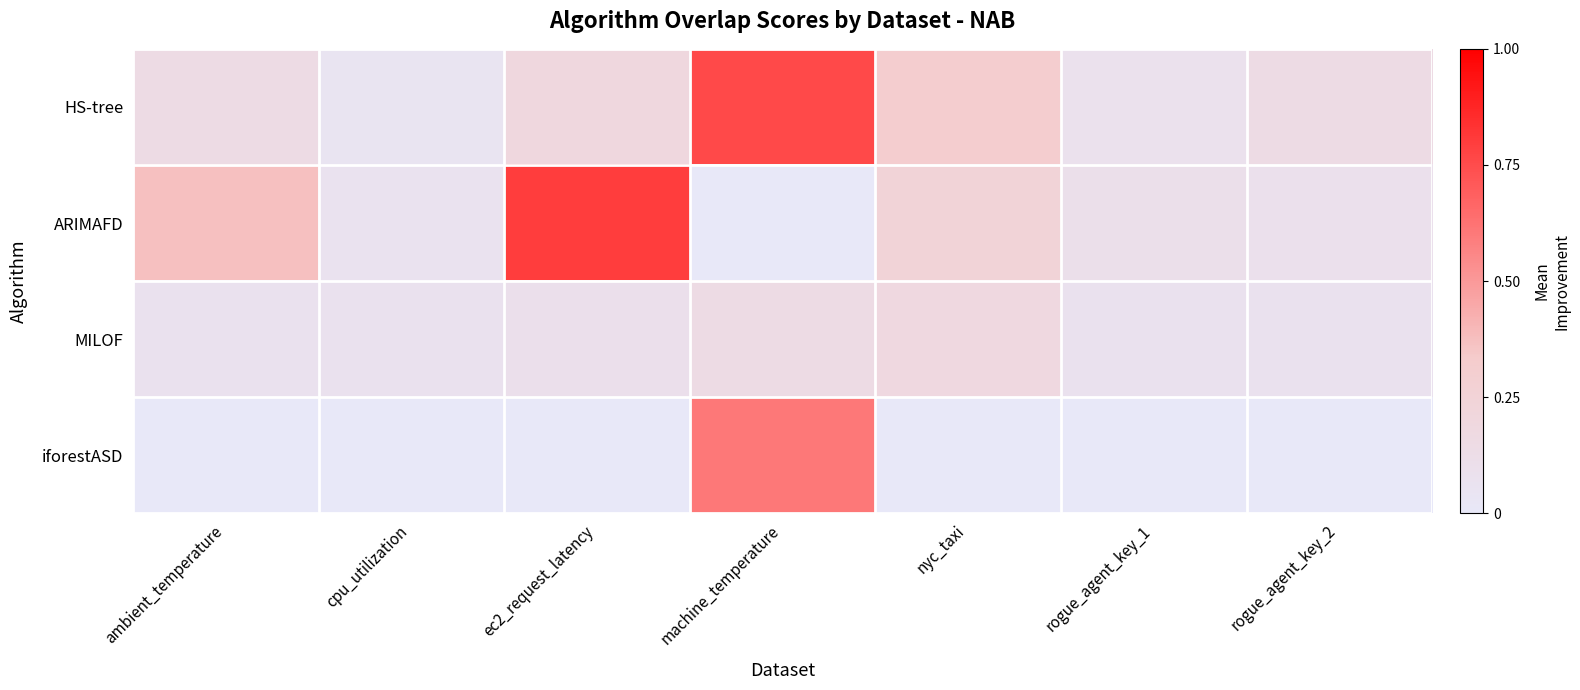

Count the number of data series in this chart.

4